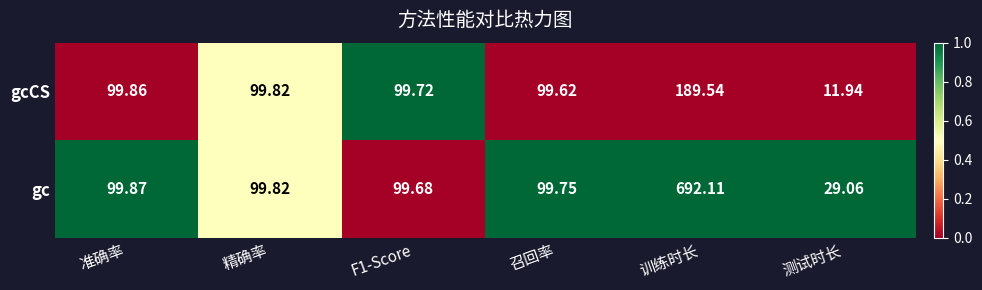

At F1-Score, list the series in order from largest to smallest.

gcCS, gc